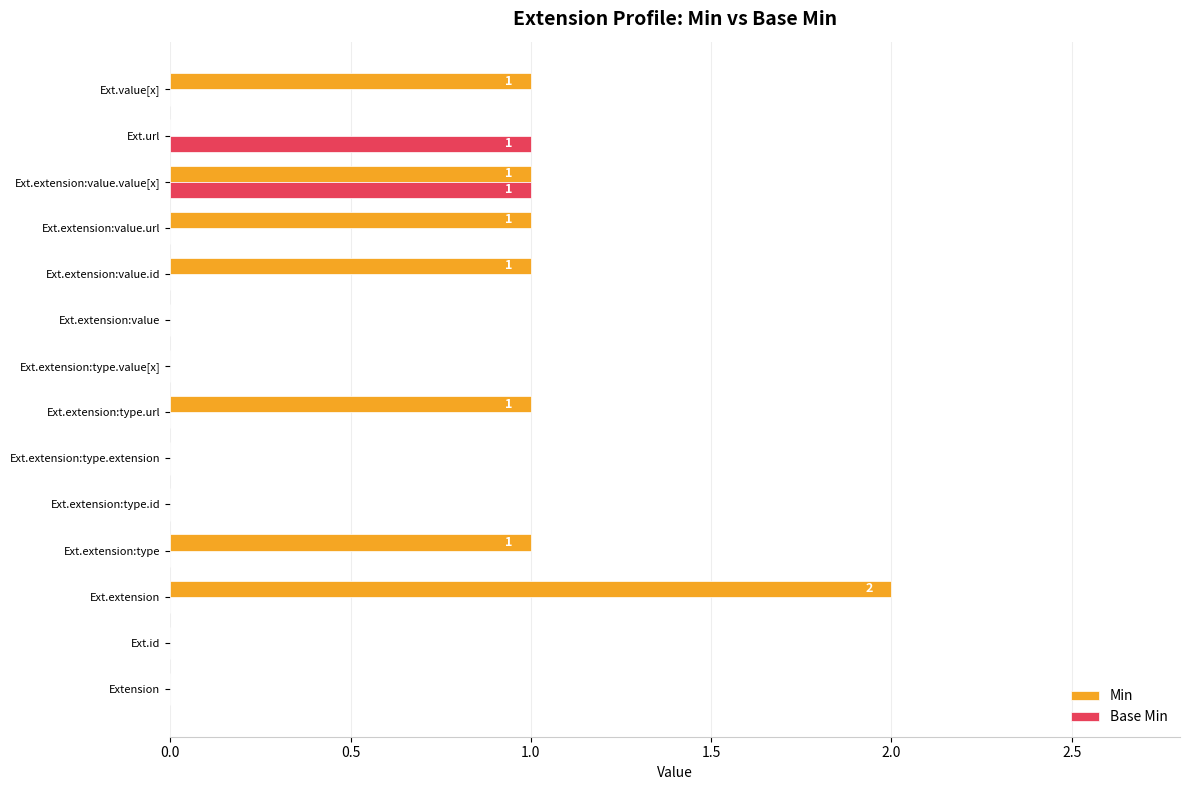

At which category does the chart reach its peak across all series?

Ext.extension